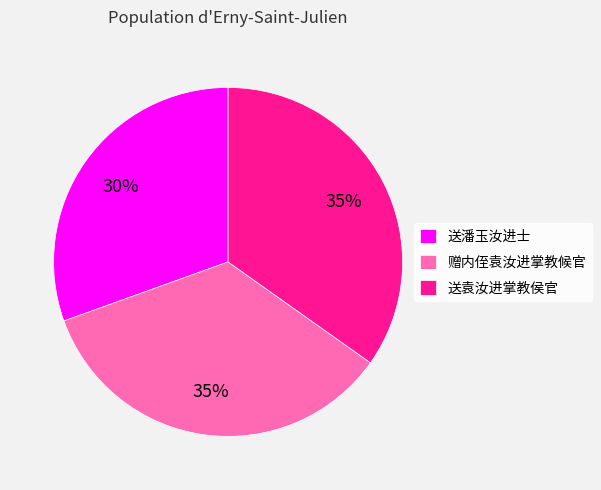

What percentage is the 送袁汝进掌教侯官 slice, to the nearest percent?

35%